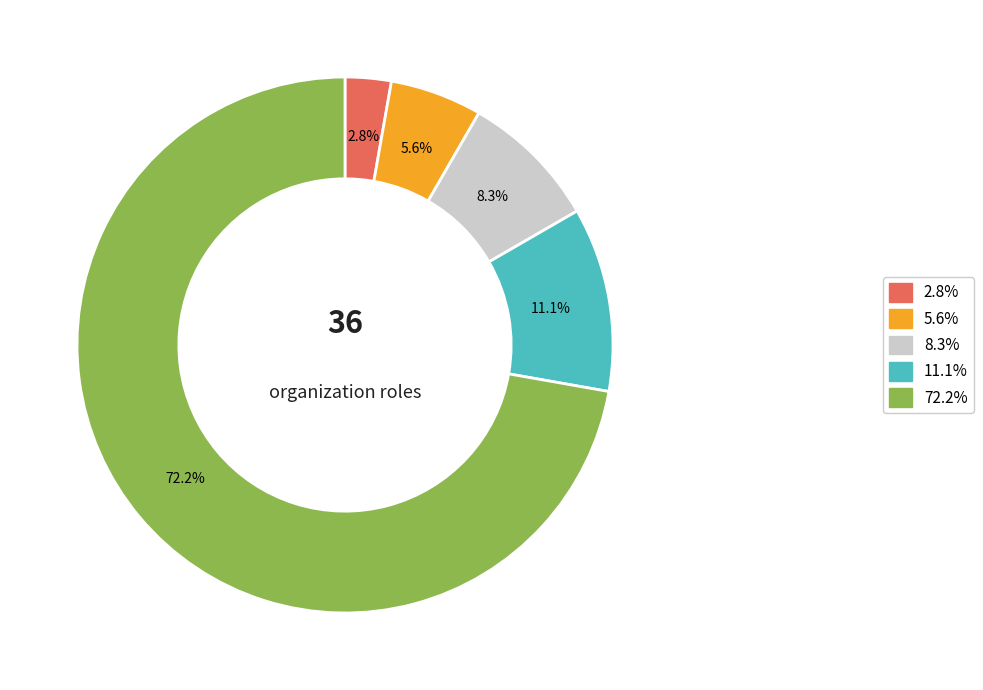

Does any single category account for the majority?

Yes